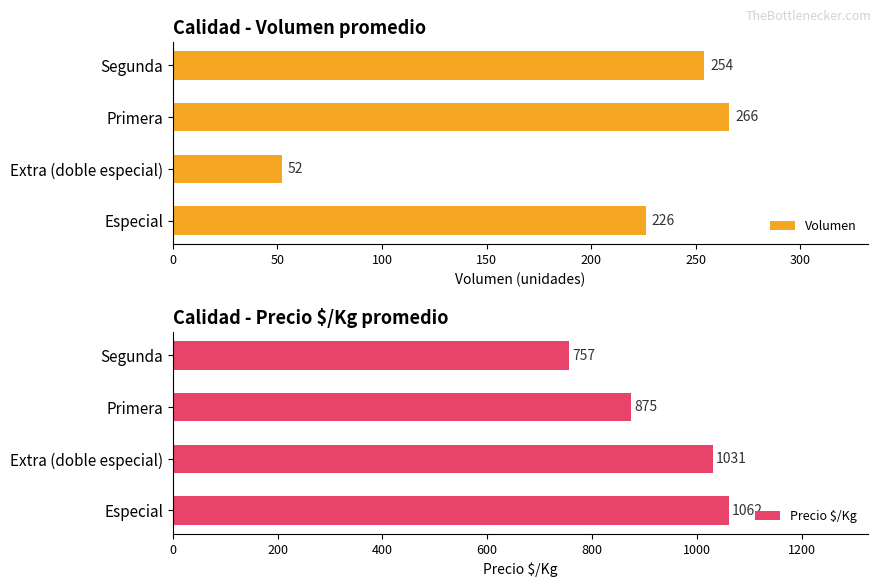

Count the Precio $/Kg values in the range 875 to 1062.

3